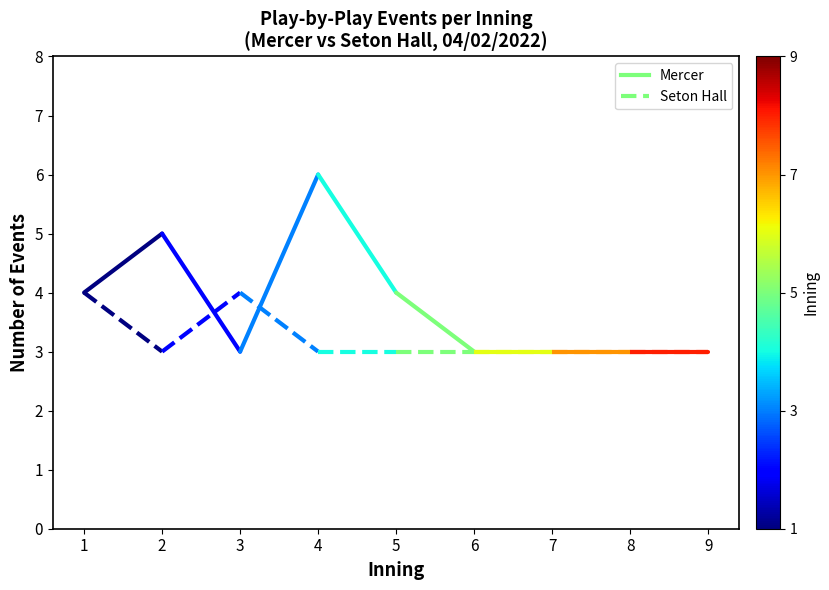

True or false: Mercer has a value of 7 at 2.

False